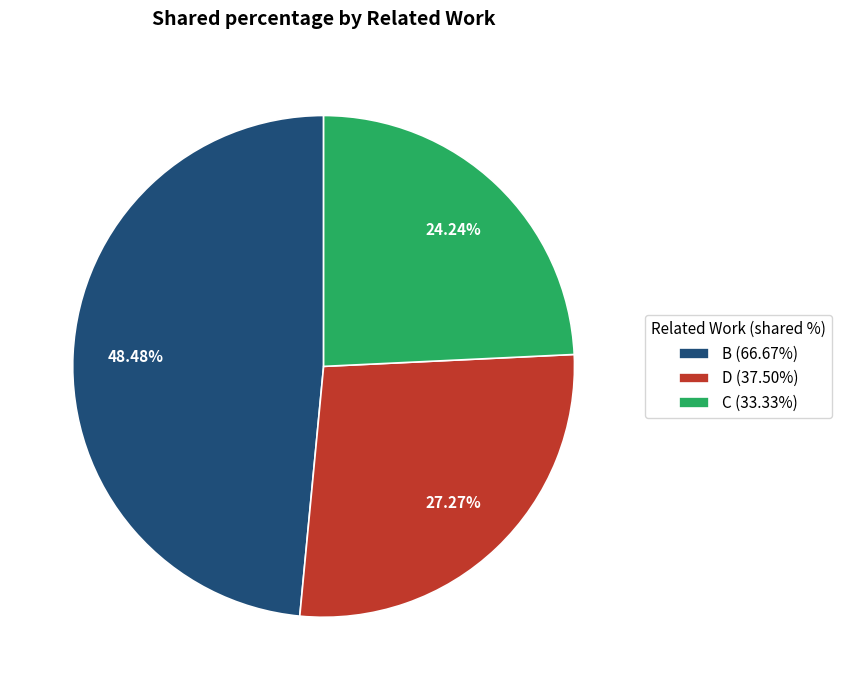

To the nearest percent, what is the difference between the B and D slice percentages?

21%